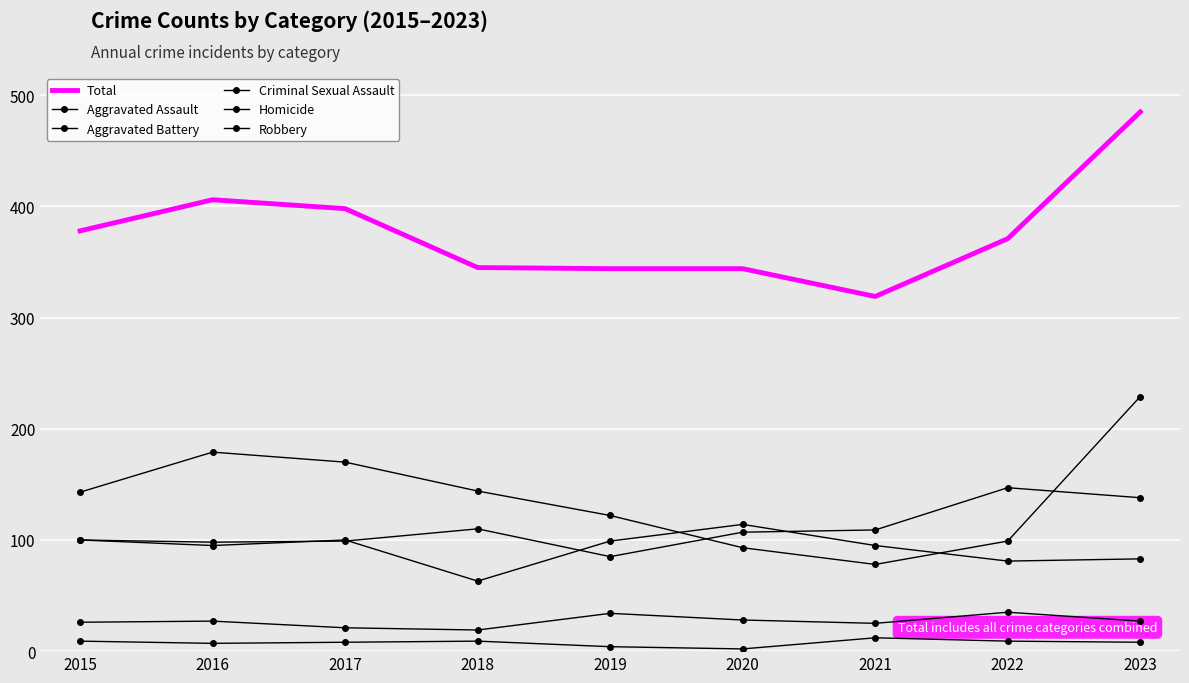

True or false: Robbery and Homicide intersect in this chart.

False